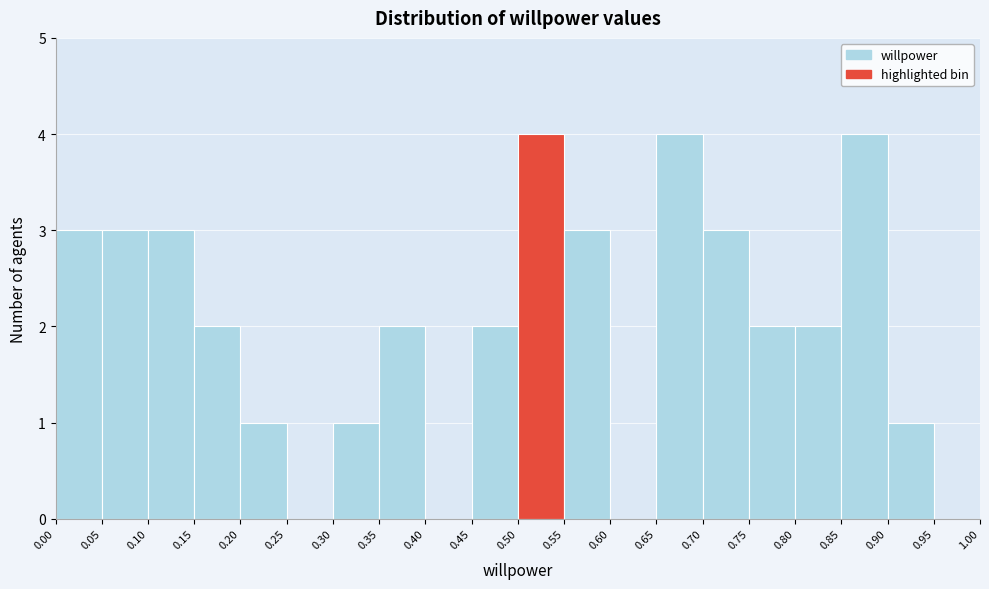

Reading left to right, list every bar in this chart as the range it spans on the x-axis followed by its height. The values are not printed on the chart, so give them approximately, as read against the axis.

0.00 to 0.05: 3
0.05 to 0.10: 3
0.10 to 0.15: 3
0.15 to 0.20: 2
0.20 to 0.25: 1
0.25 to 0.30: 0
0.30 to 0.35: 1
0.35 to 0.40: 2
0.40 to 0.45: 0
0.45 to 0.50: 2
0.50 to 0.55: 4
0.55 to 0.60: 3
0.60 to 0.65: 0
0.65 to 0.70: 4
0.70 to 0.75: 3
0.75 to 0.80: 2
0.80 to 0.85: 2
0.85 to 0.90: 4
0.90 to 0.95: 1
0.95 to 1.00: 0